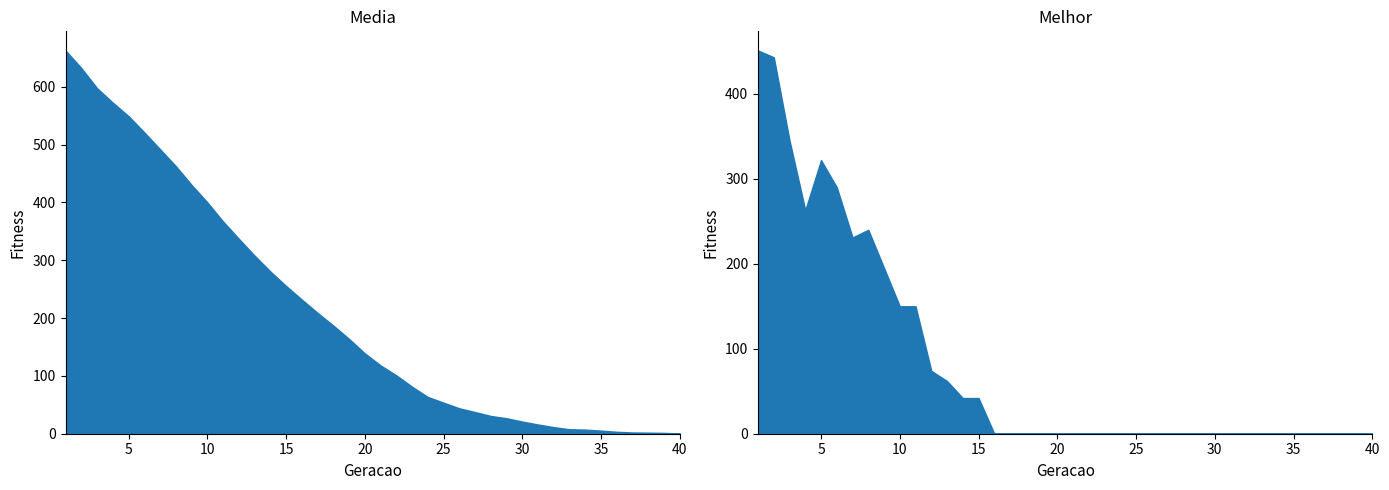

Where is media nearest to the value 331?

12